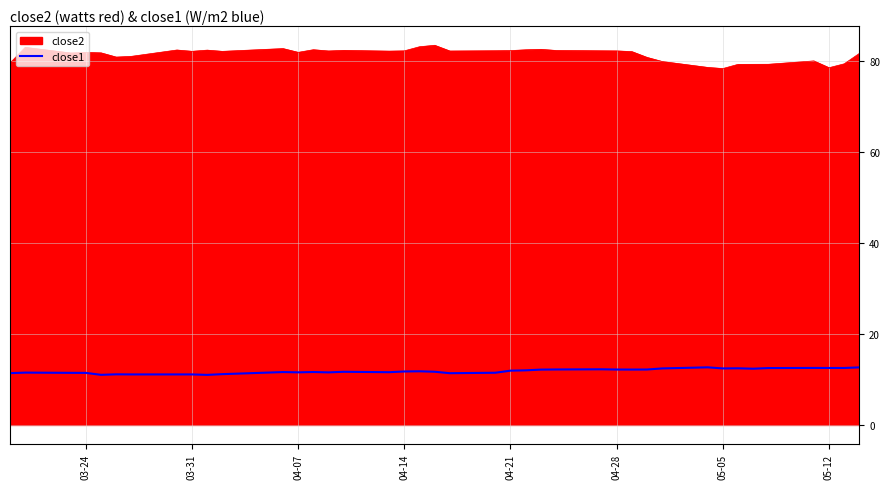

What is the difference between the maximum and minimum values in the close2 series?

5.1